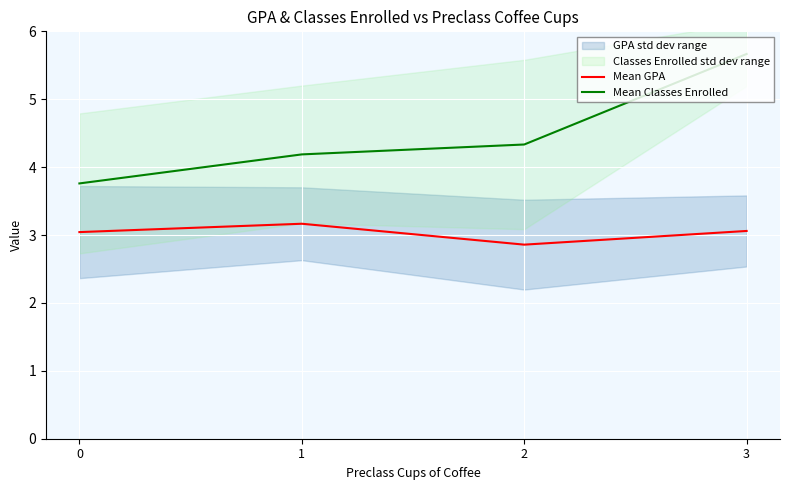

What is the difference between the highest and lowest values at 2?

1.5